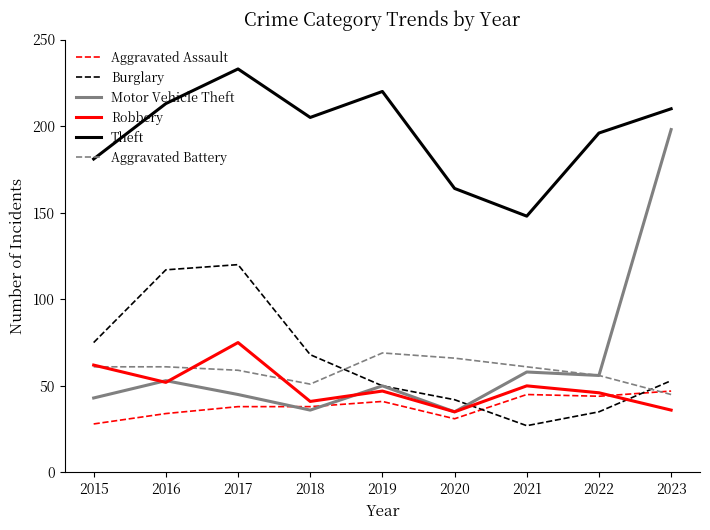

Count the number of data series in this chart.

6